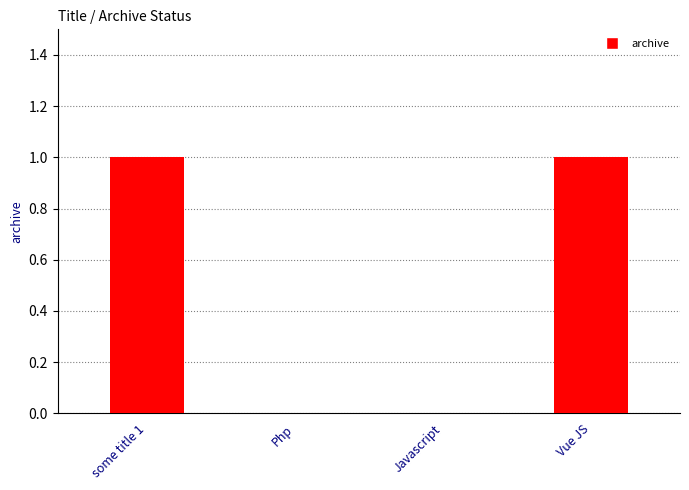

Is it true that the value at some title 1 is 2?

False